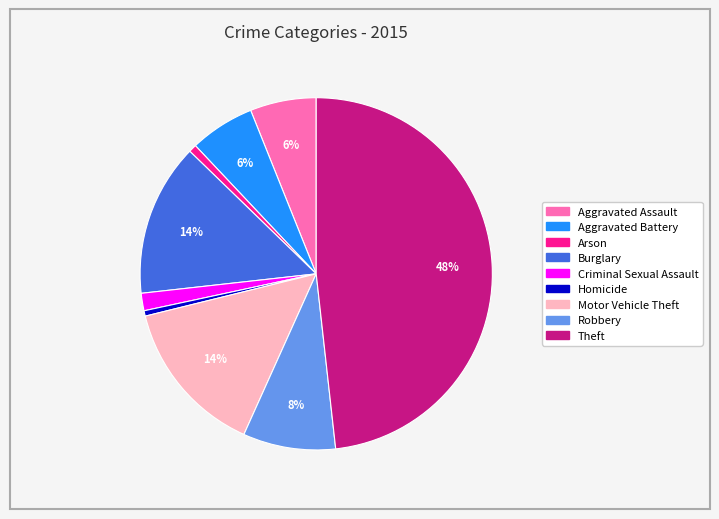

Does any single category account for the majority?

No